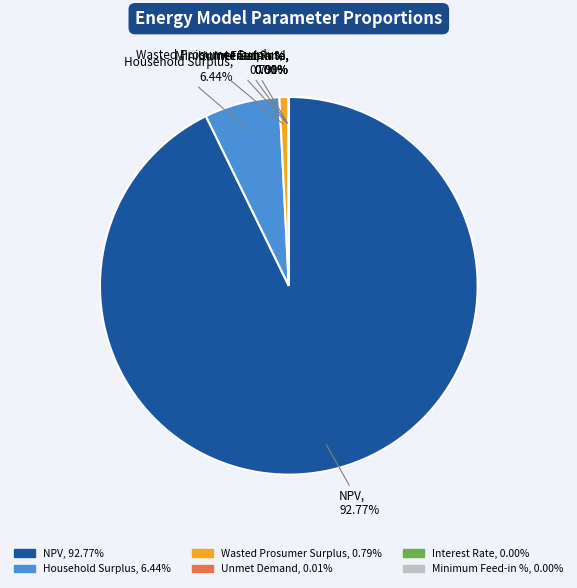

What is the ratio of the value at NPV to the value at Unmet Demand?

9004.4